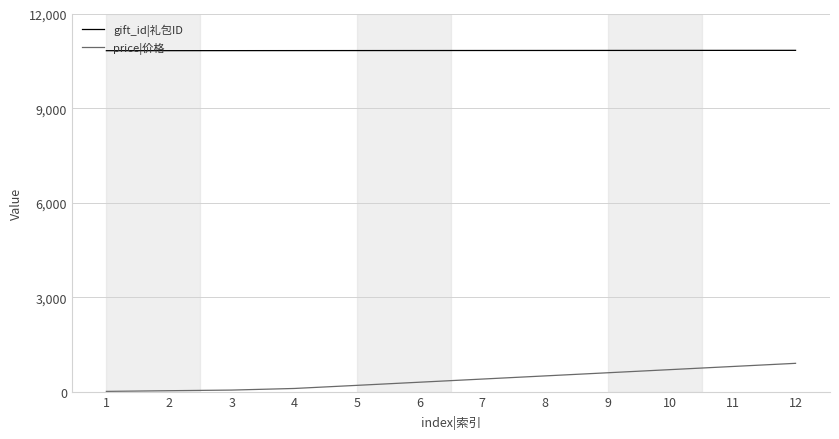

Which series has the largest total across all categories?

gift_id|礼包ID